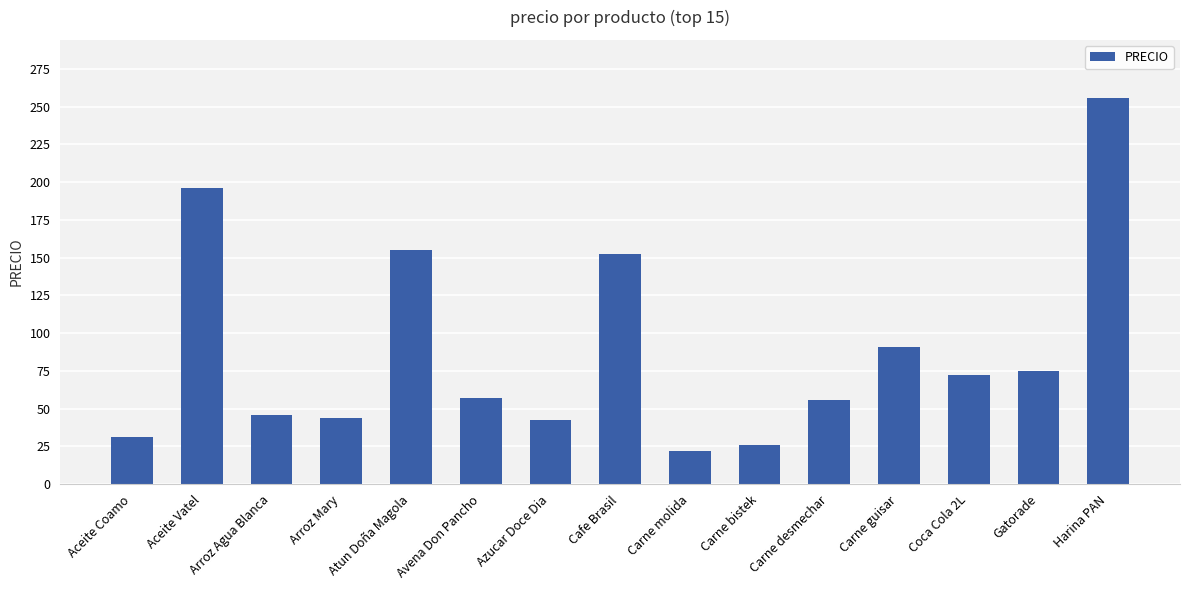

What is the greatest value displayed?

255.9